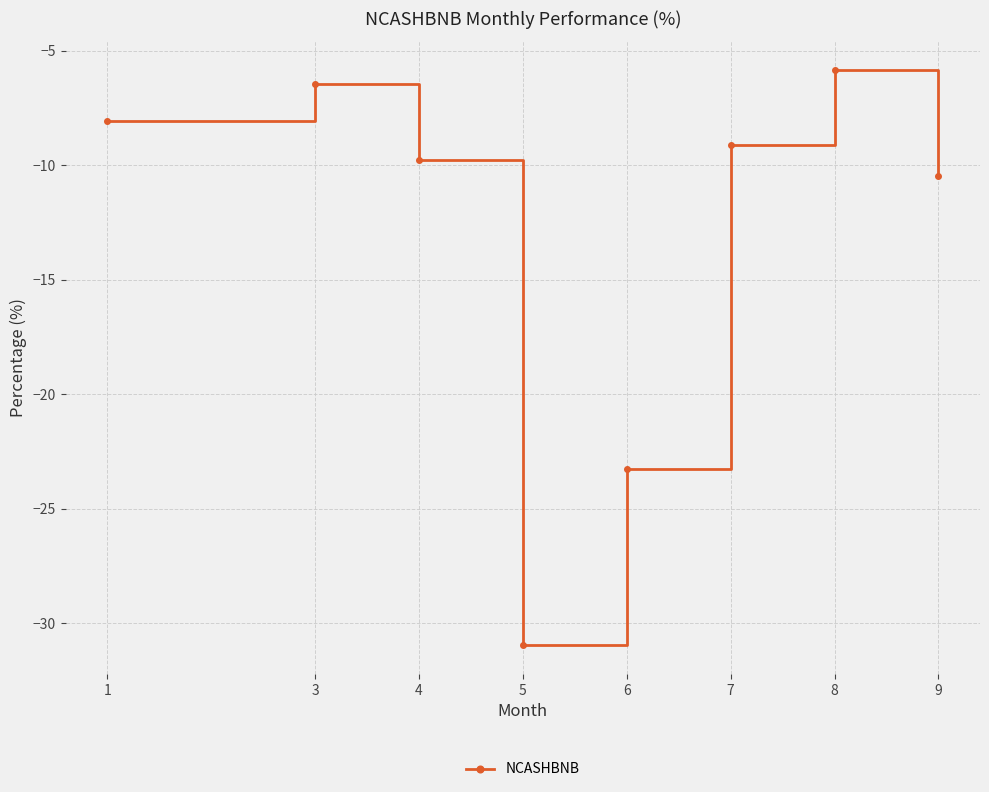

At which category does the chart reach its peak across all series?

8